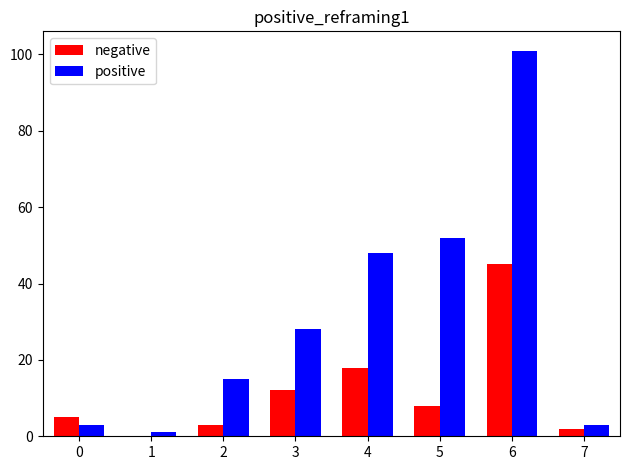

What is the sum of all positive values?

251